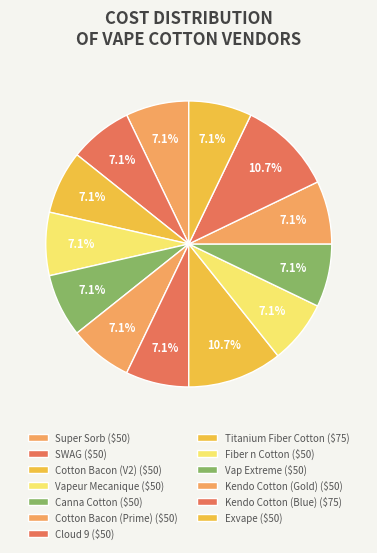

True or false: Super Sorb accounts for 20% of the total.

False